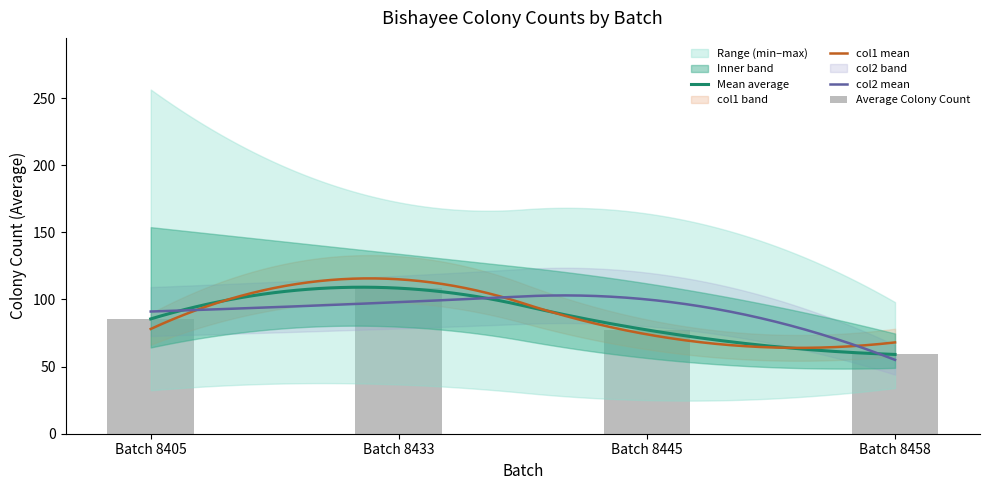

Are the bars grouped side by side (vs. stacked)?

Yes